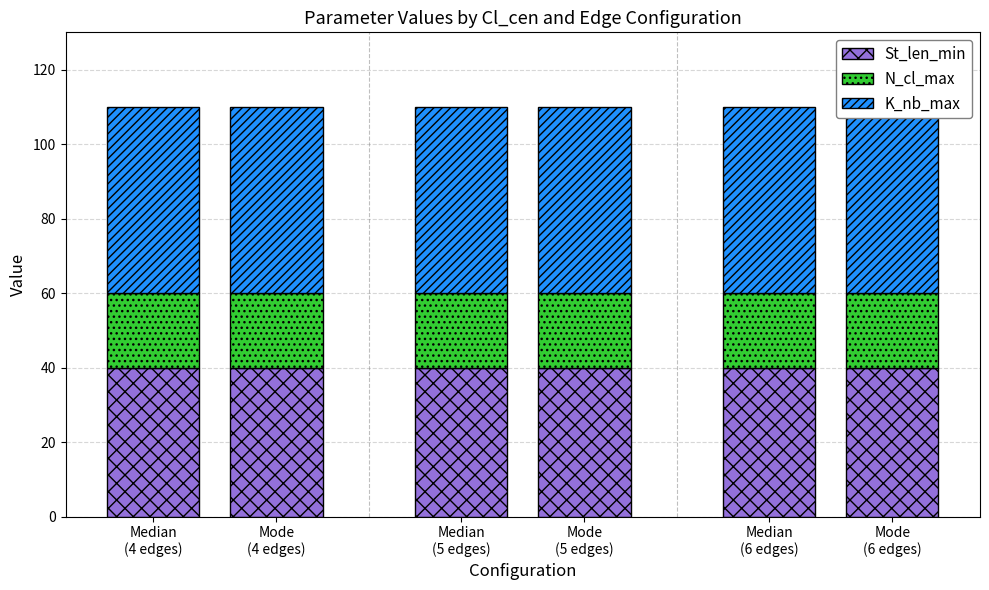

List the series in order of their overall mean, lowest first.

N_cl_max, St_len_min, K_nb_max